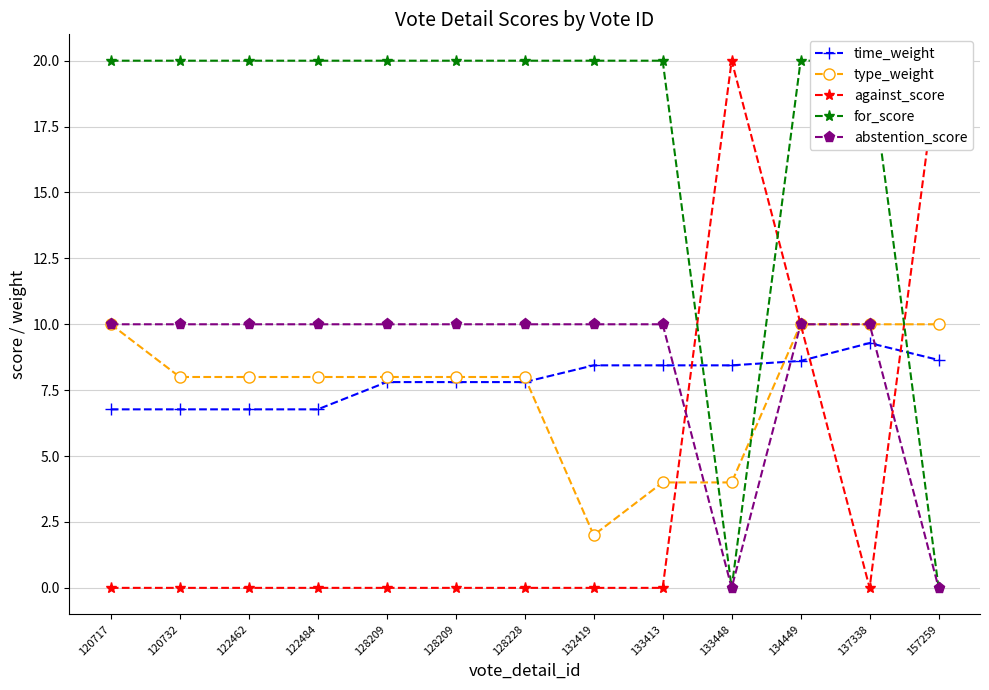

Which category has the highest value across all series?

133448